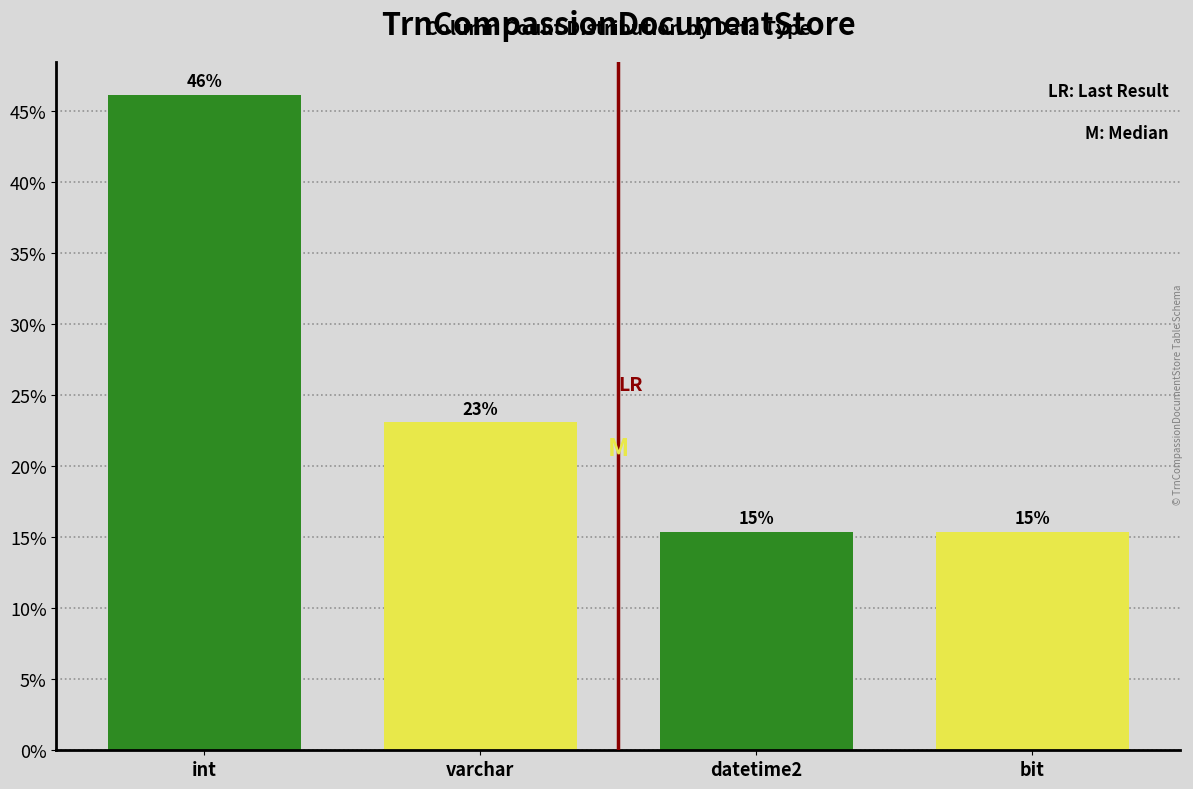

What position from the left is datetime2?

3